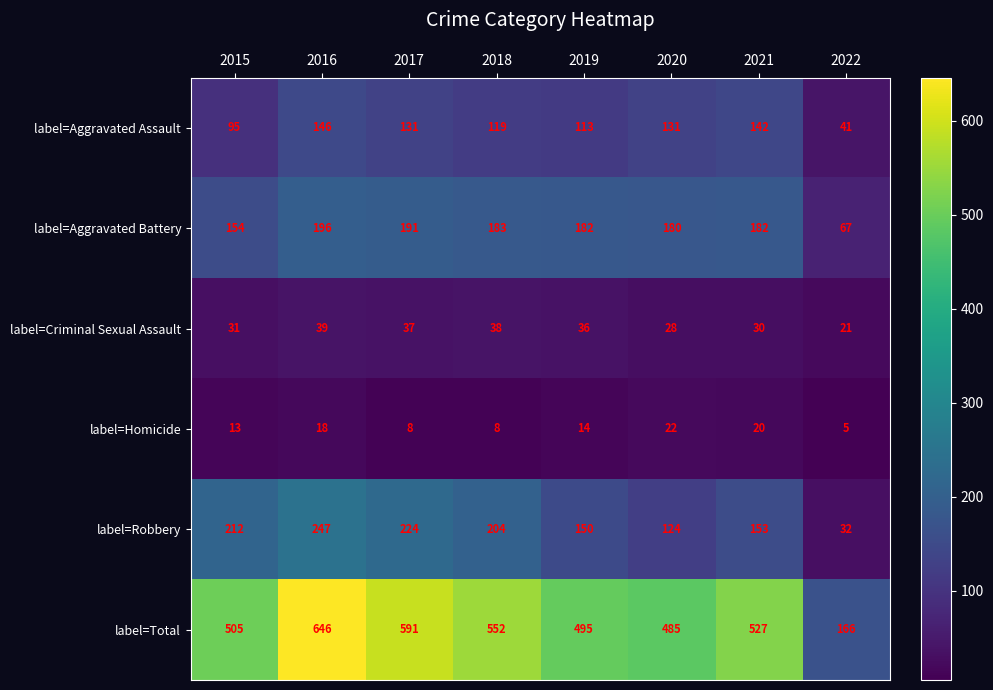

How many data points in label=Homicide are above 14?

3